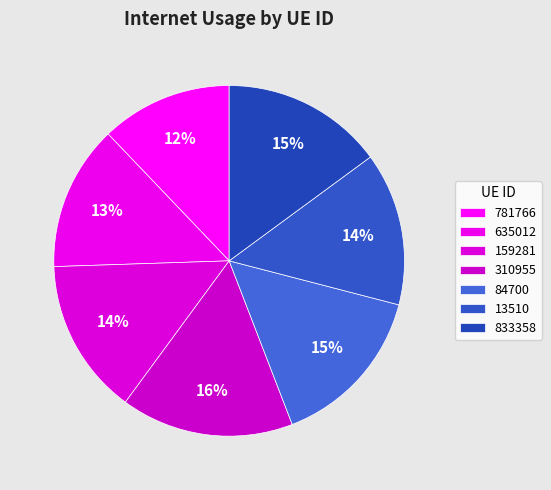

The 84700 slice represents 15% of the pie. True or false?

True